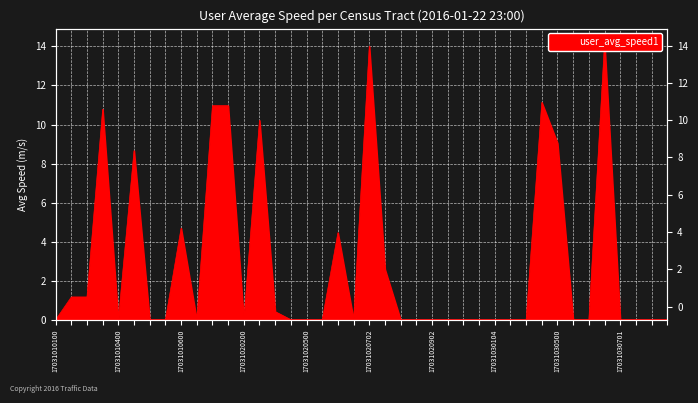

What is the average value?

2.9